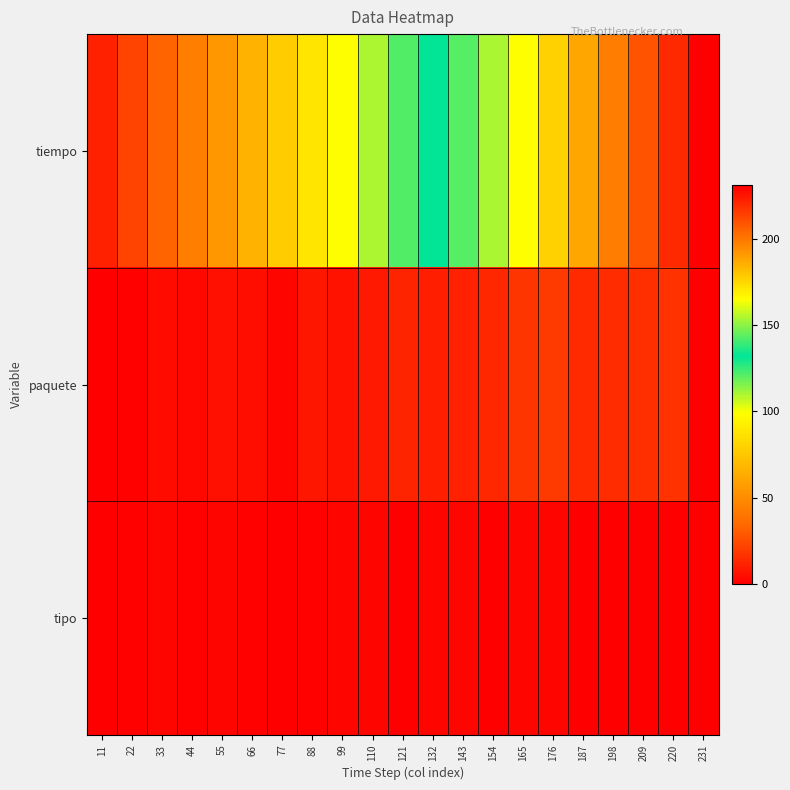

Rank the series by their maximum value, from highest to lowest.

tiempo, paquete, tipo